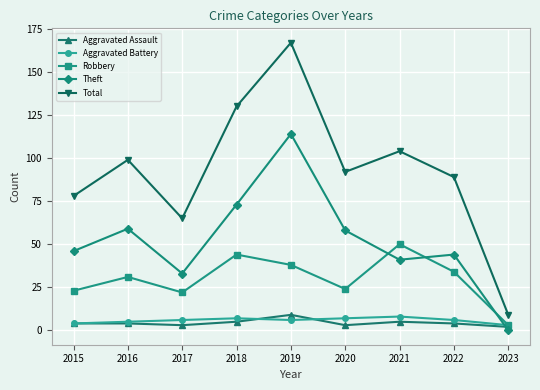

True or false: Theft and Robbery cross at least once.

True